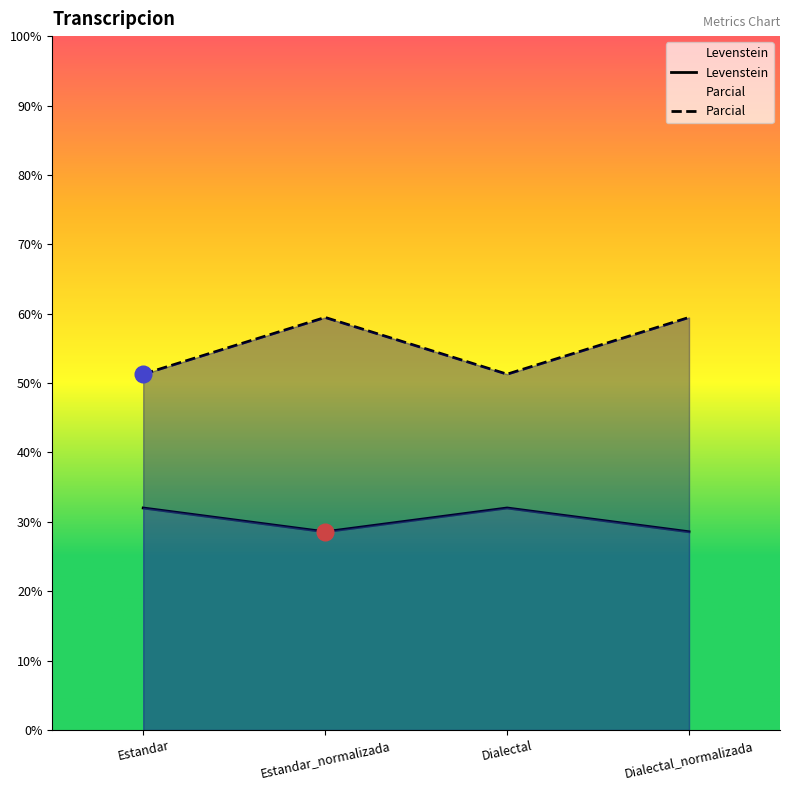

What value does the Levenstein series have at Dialectal?

32.0